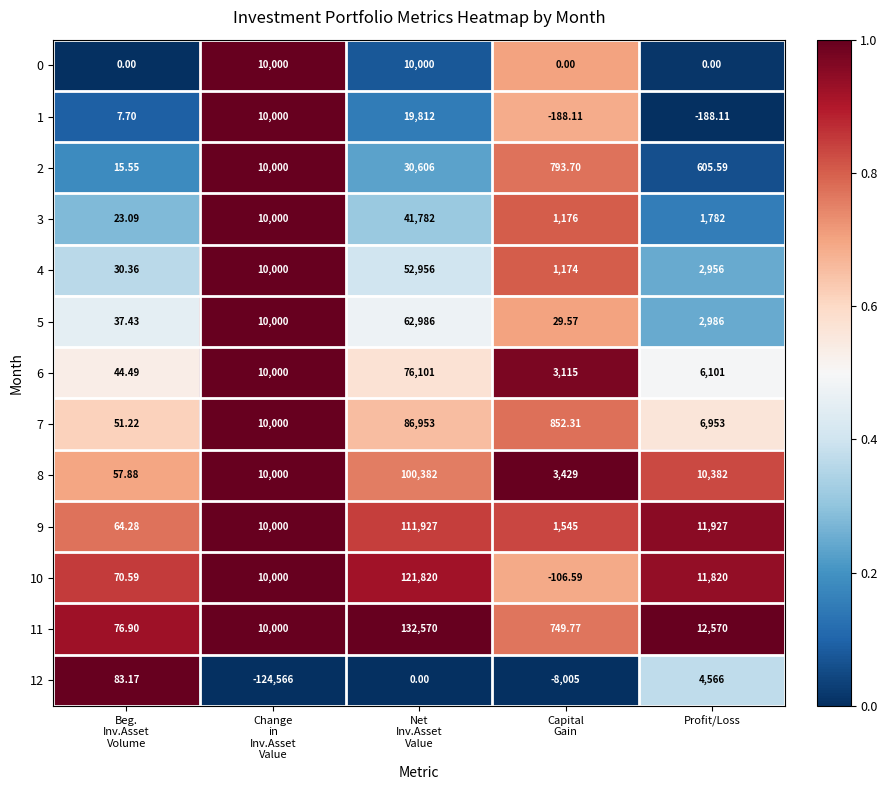

What is the total value across all series at Beg.
Inv.Asset
Volume?

562.7